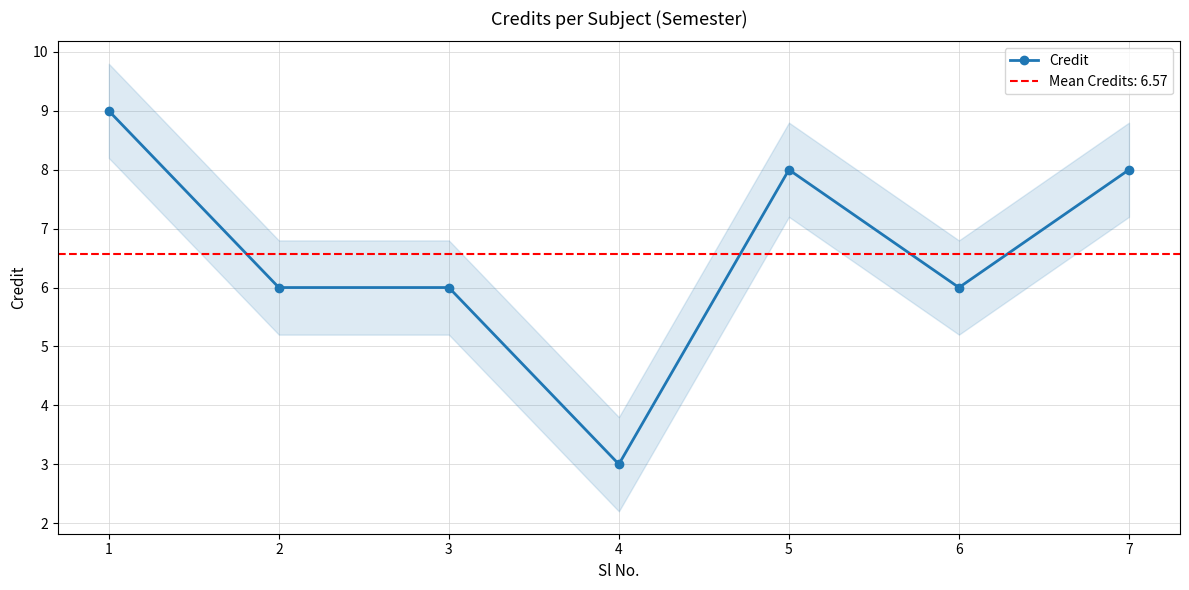

What is the difference between the maximum and minimum values?

6